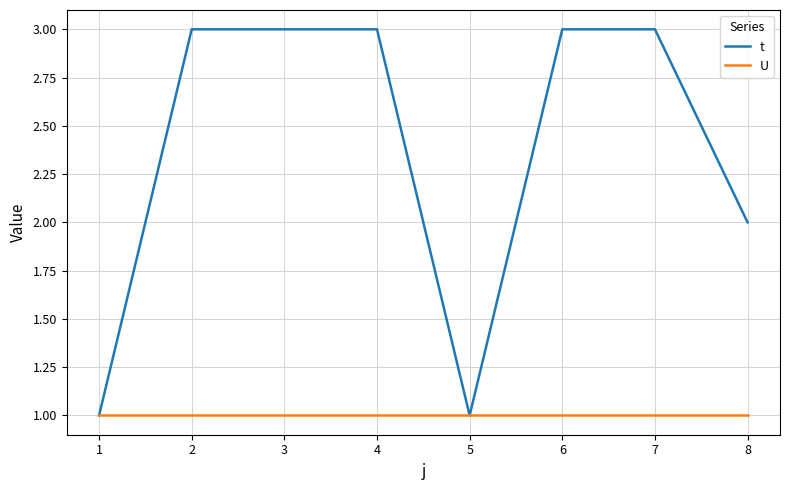

The U series shows 1 at 4. True or false?

True